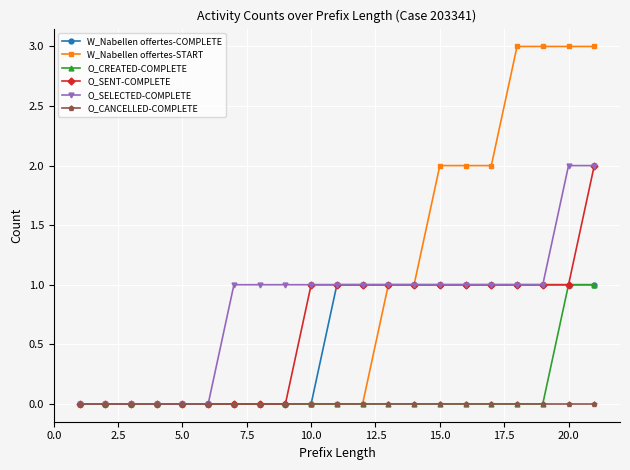

What is the value of the O_SELECTED-COMPLETE point at the 20th from the left?

2